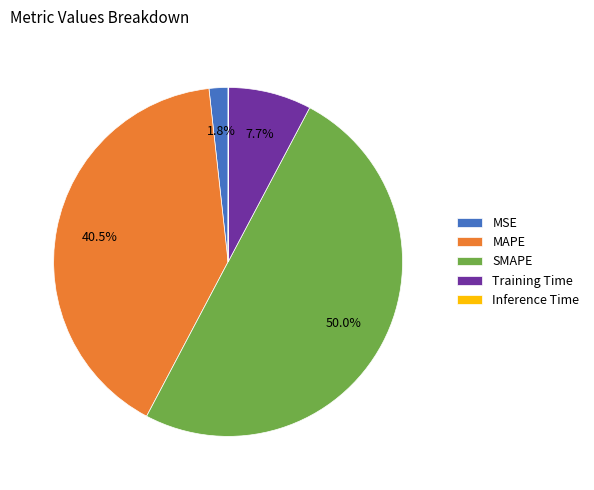

Is Training Time the majority of the pie?

No